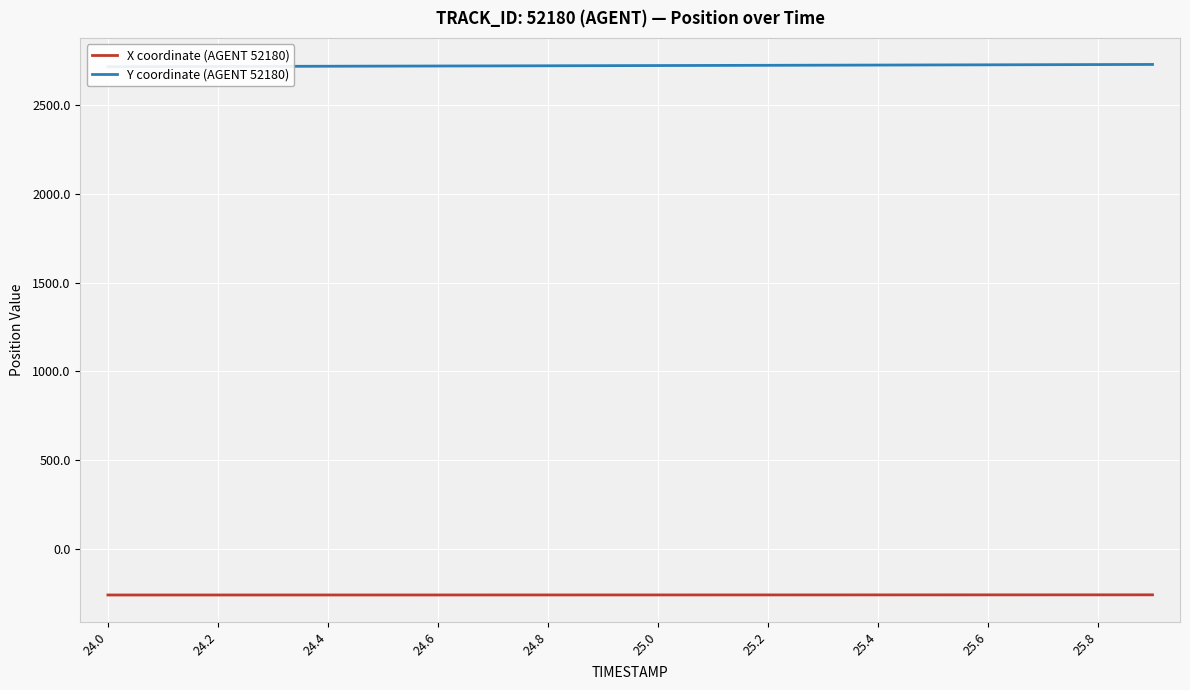

How many values in the Y coordinate (AGENT 52180) series are below 2722?

9